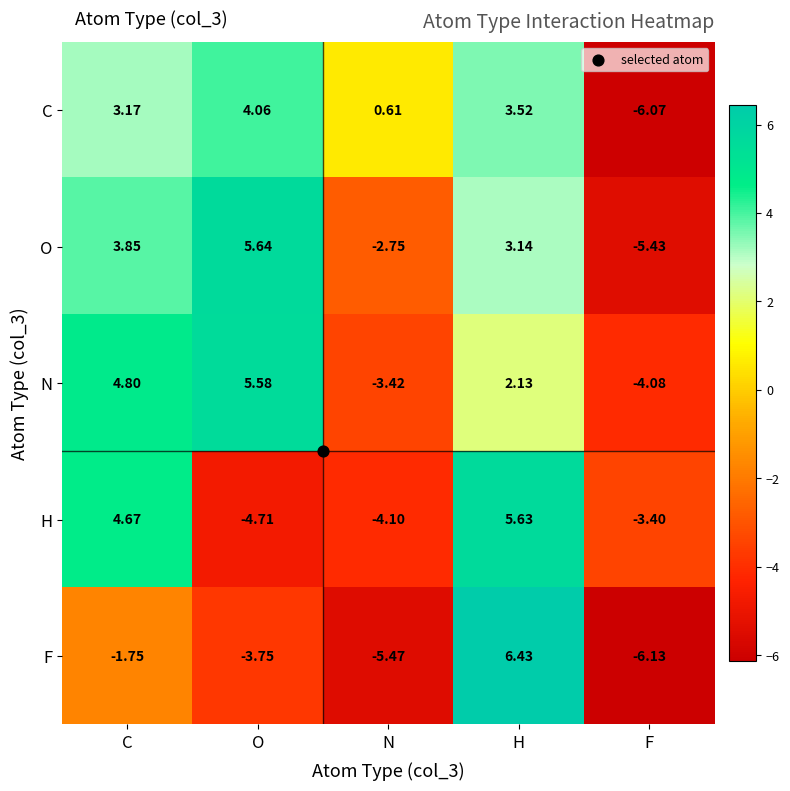

Where does the C series first go above 3?

C